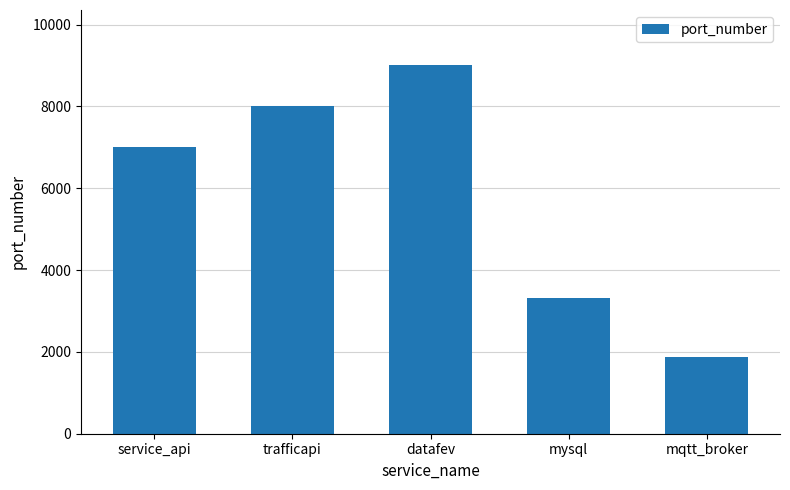

Where is the data nearest to the value 5443?

service_api